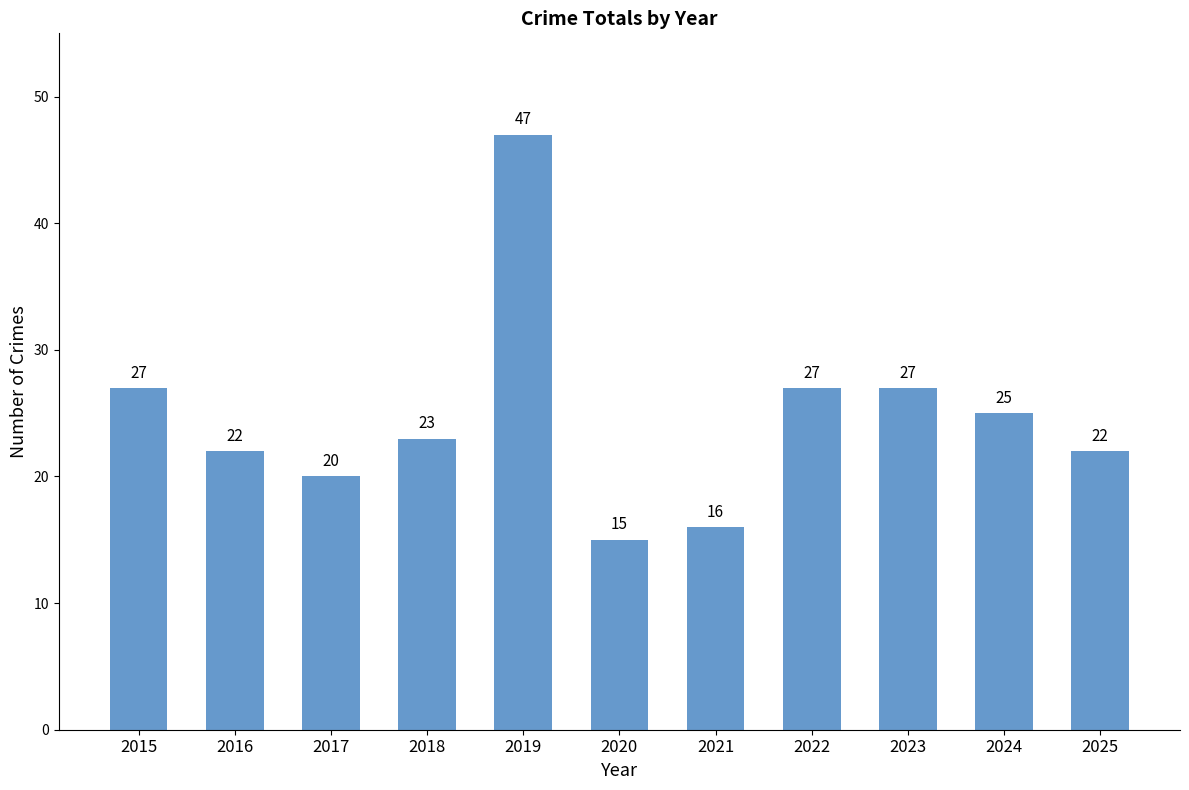

What is the difference between the values at 2024 and 2022?

2